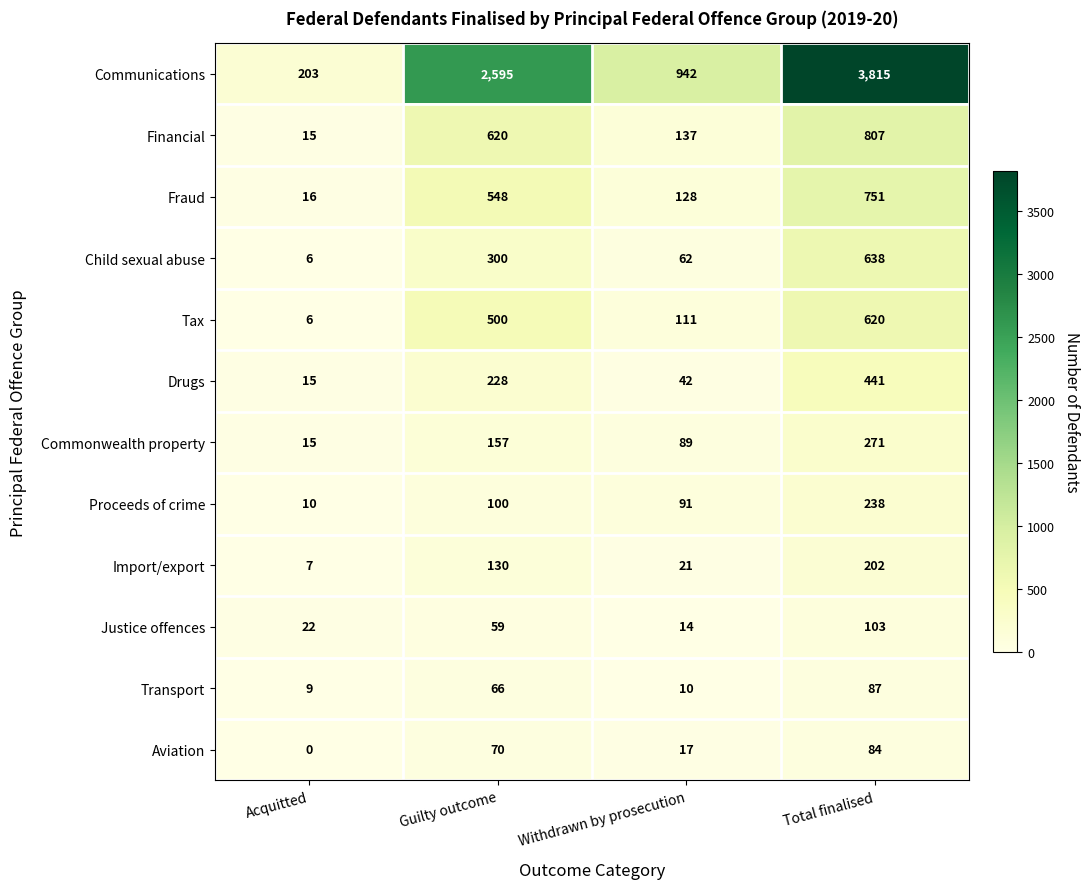

Rank the series by their maximum value, from highest to lowest.

Communications, Financial, Fraud, Child sexual abuse, Tax, Drugs, Commonwealth property, Proceeds of crime, Import/export, Justice offences, Transport, Aviation